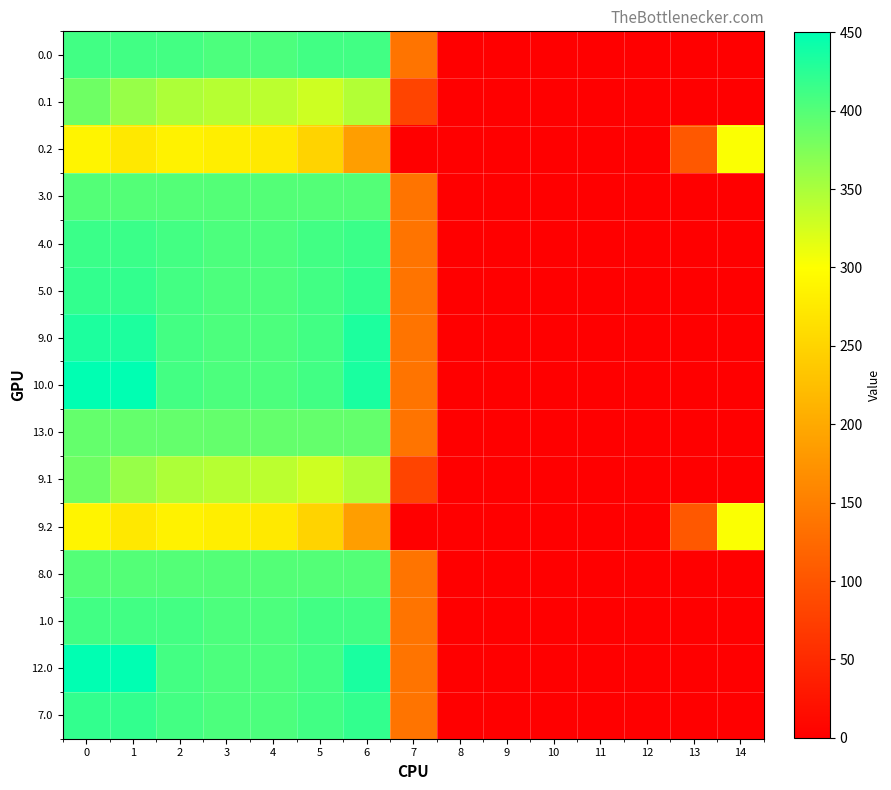

At how many categories does at least one series exceed 65?

10